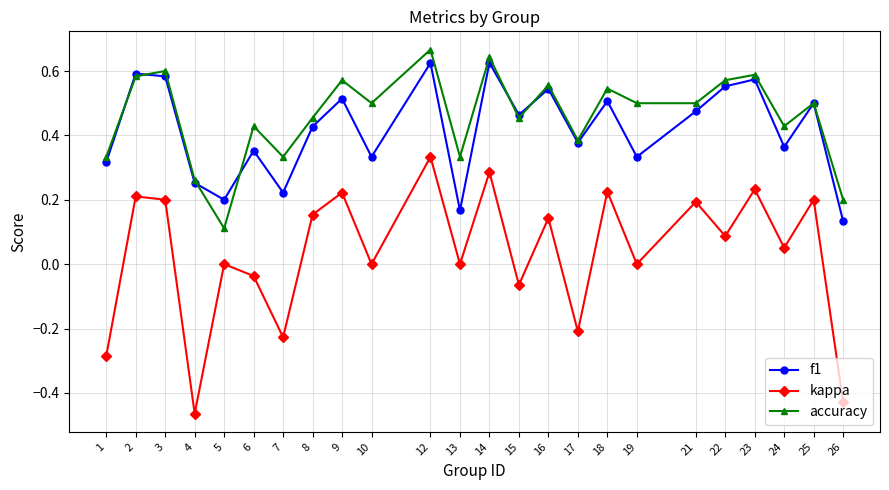

Which category has the lowest value in the kappa series?

4